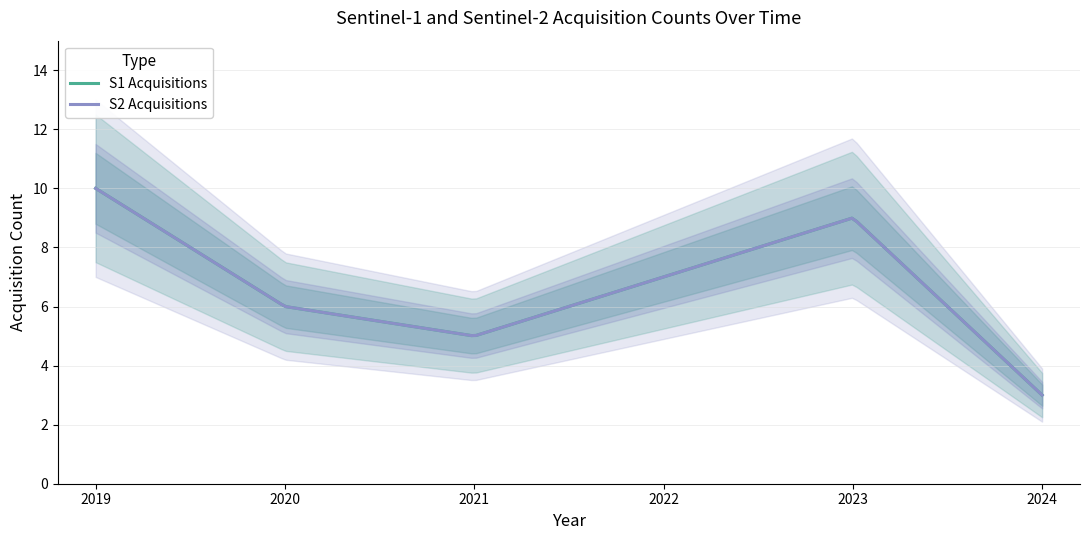

Which series has the largest total across all categories?

S1 Acquisitions